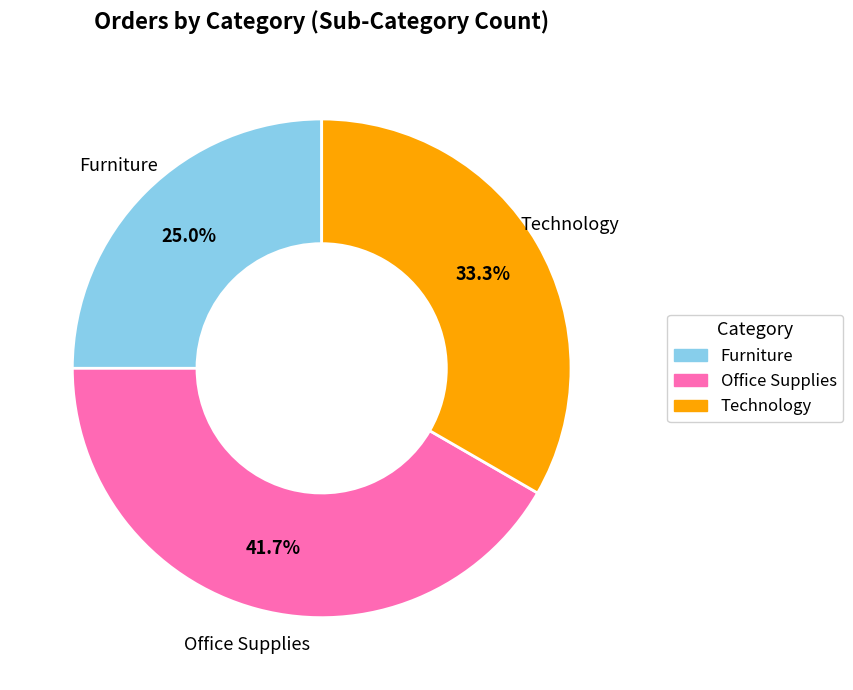

Rank the categories by value from lowest to highest.

Furniture, Technology, Office Supplies